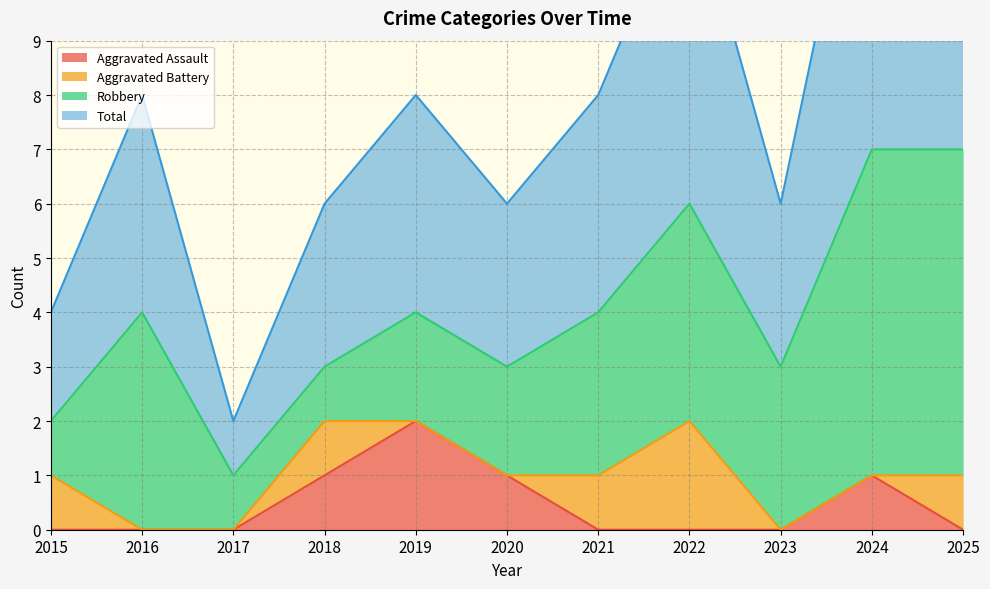

Is it true that Aggravated Assault equals 1 at 2018?

True